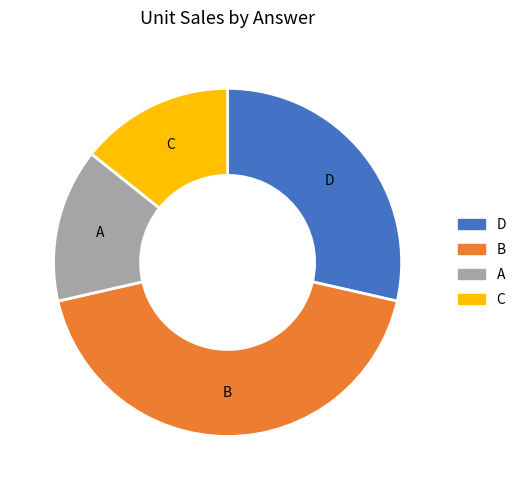

Is there any slice that represents more than half of the pie?

No